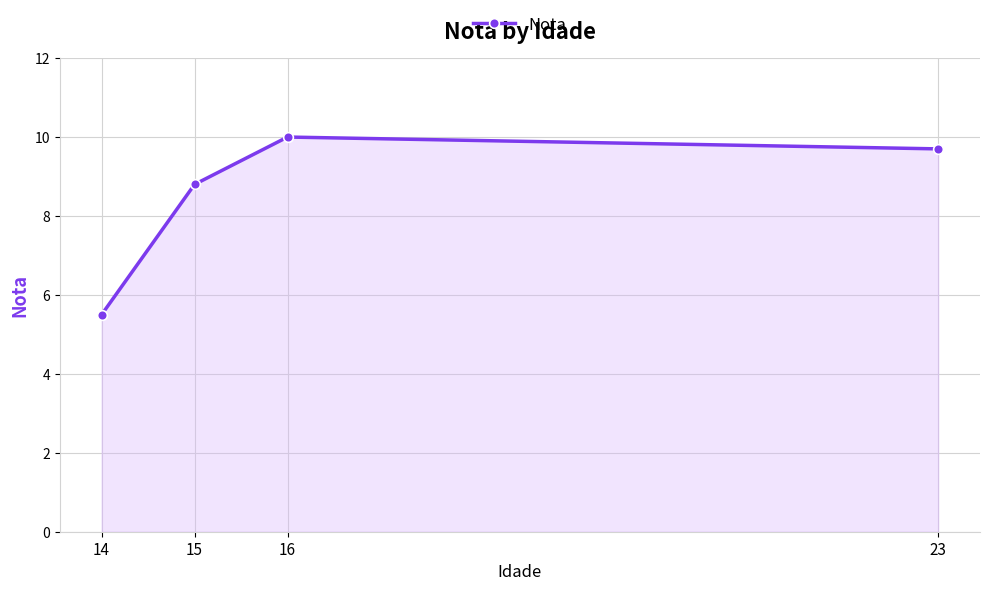

What is the smallest value displayed?

5.5